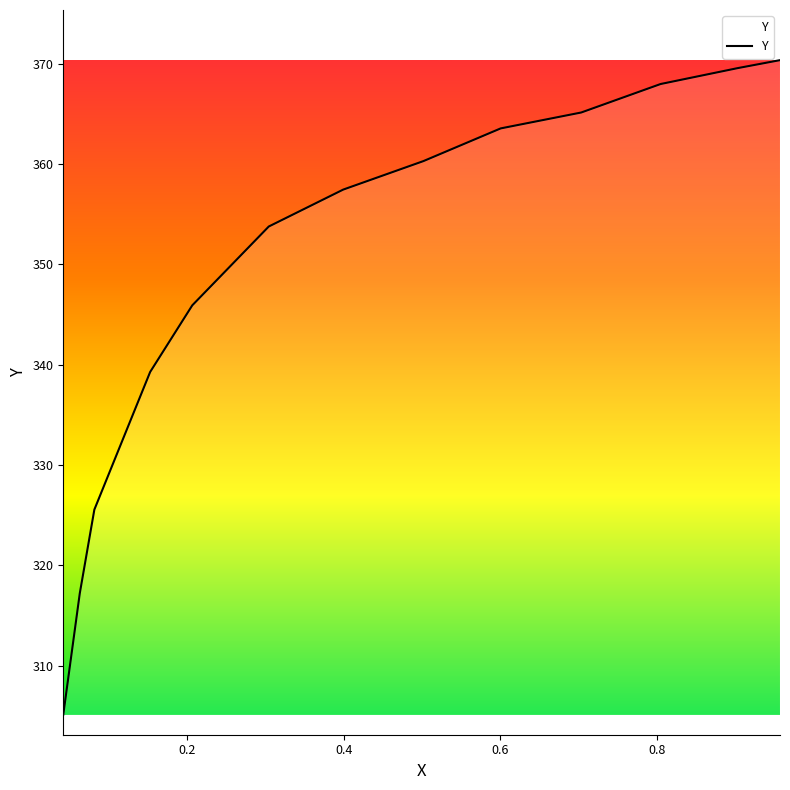

What is the average value?

349.3